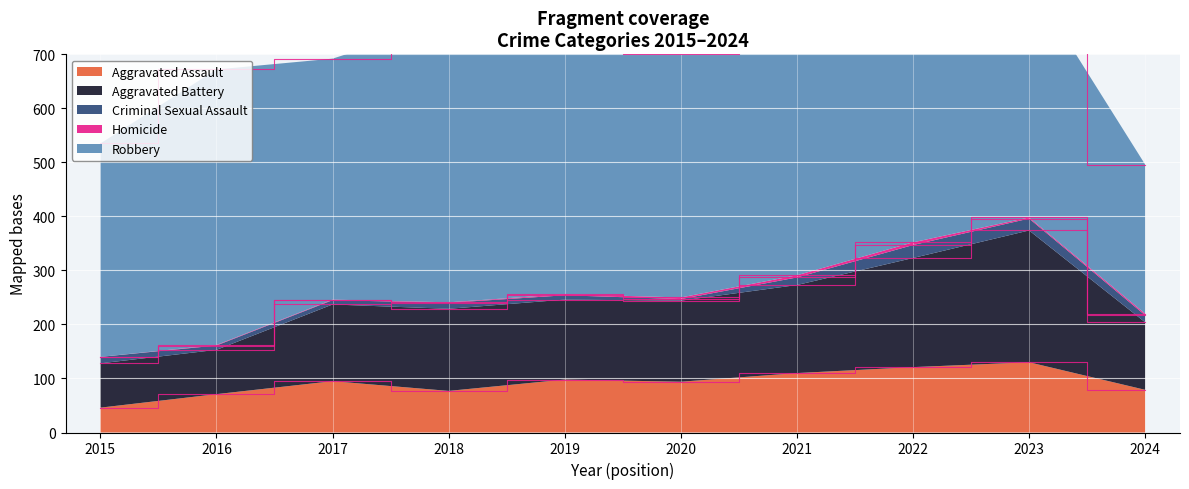

Reading left to right, extract all data points from this chart.

Aggravated Assault: 2015=46	2016=71	2017=95	2018=77	2019=98	2020=94	2021=110	2022=121	2023=130	2024=79
Aggravated Battery: 2015=82	2016=82	2017=142	2018=152	2019=148	2020=150	2021=163	2022=202	2023=244	2024=125
Criminal Sexual Assault: 2015=12	2016=8	2017=8	2018=11	2019=8	2020=3	2021=14	2022=24	2023=22	2024=13
Homicide: 2015=0	2016=1	2017=1	2018=1	2019=2	2020=3	2021=4	2022=5	2023=2	2024=3
Robbery: 2015=395	2016=510	2017=446	2018=520	2019=591	2020=450	2021=484	2022=521	2023=440	2024=276